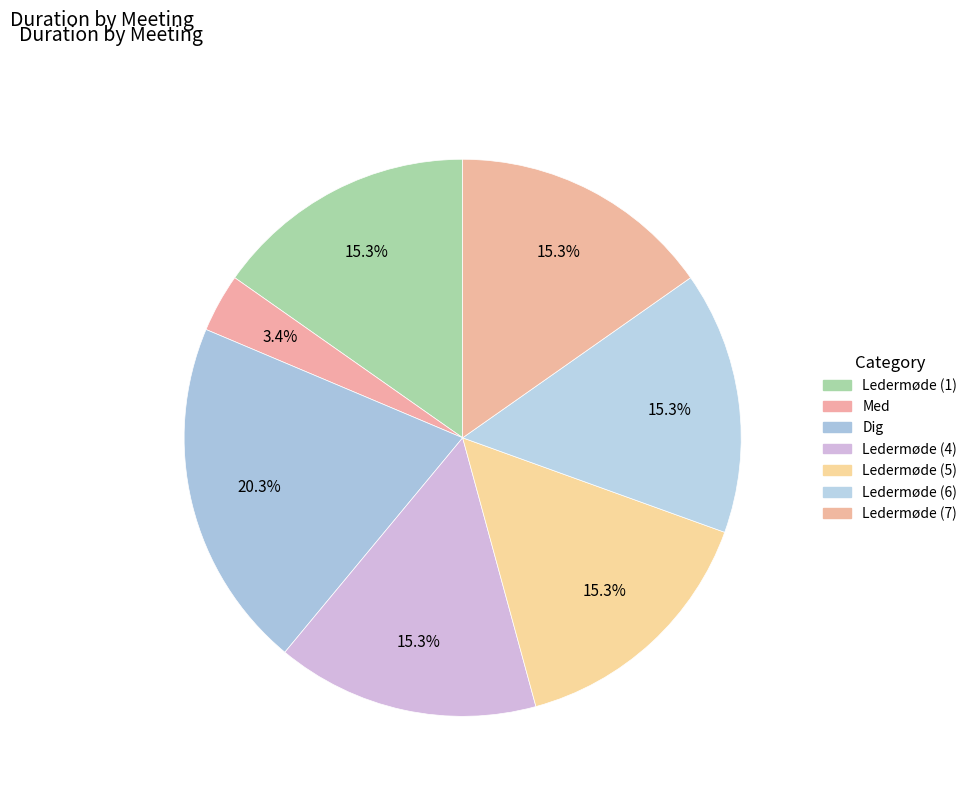

How many slices are in this pie chart?

7